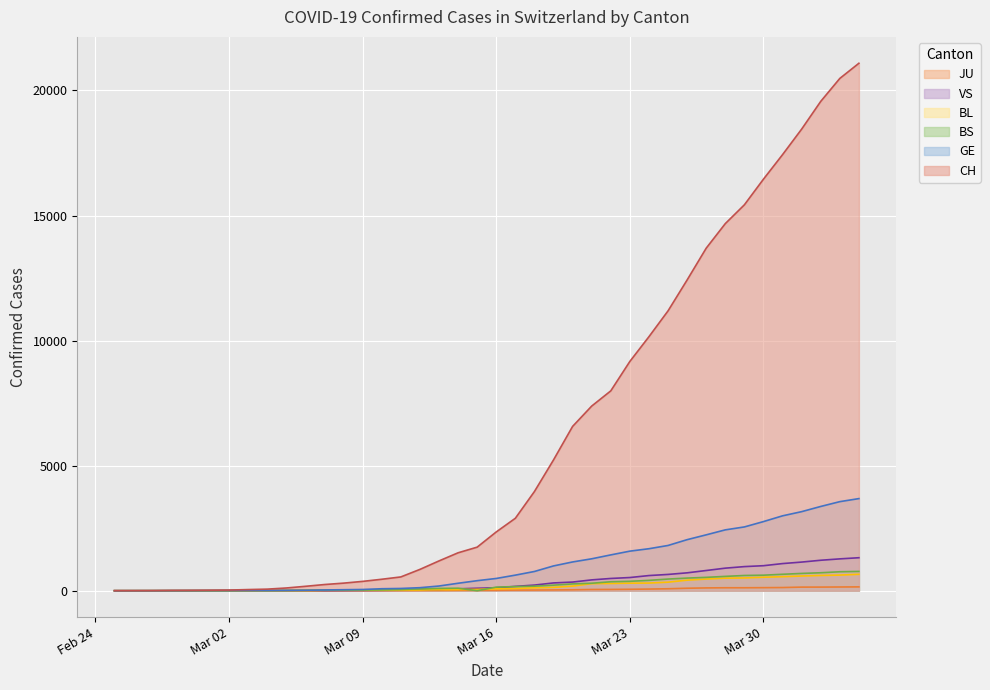

Is the value of BL at 2020-03-03 greater than the value of CH at 2020-02-25?

Yes